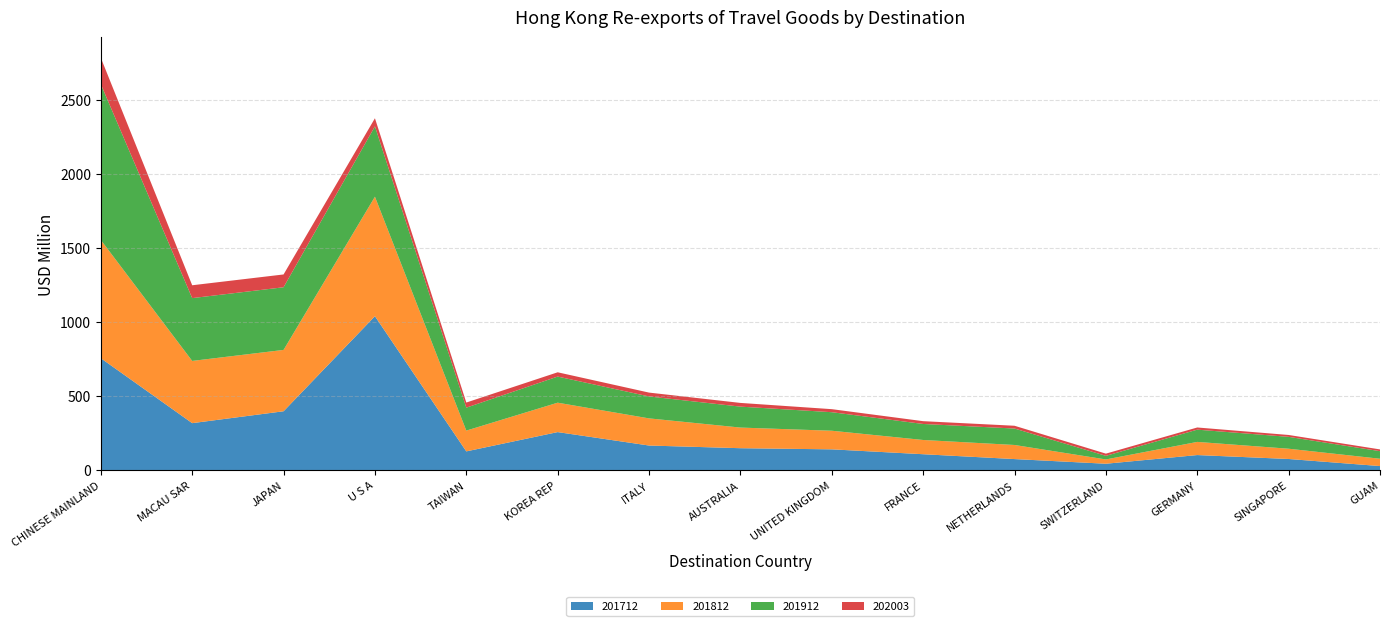

Reading left to right, list all the values displayed in this chart.

201712: 756.0	318.0	398.2	1039.5	127.5	257.7	167.0	149.0	141.3	108.4	75.6	44.2	102.7	76.2	28.5
201812: 797.9	419.8	413.9	806.2	140.2	198.4	183.2	139.2	125.6	96.1	95.1	29.0	88.8	69.3	49.4
201912: 1050.8	423.7	422.7	474.4	154.8	176.2	147.9	141.2	125.1	108.0	110.9	24.3	82.6	80.0	51.1
202003: 178.0	86.7	86.4	54.7	34.5	28.9	26.0	25.0	20.5	18.9	18.8	15.0	14.7	12.7	11.9